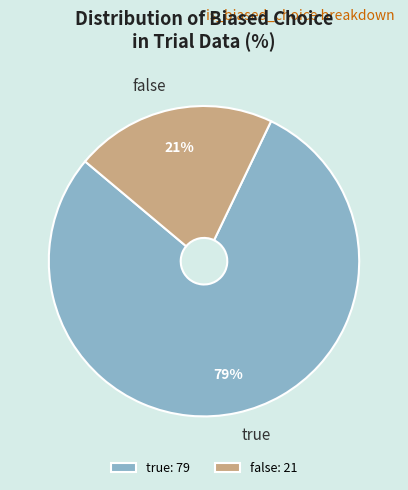

Count the number of slices in the pie.

2